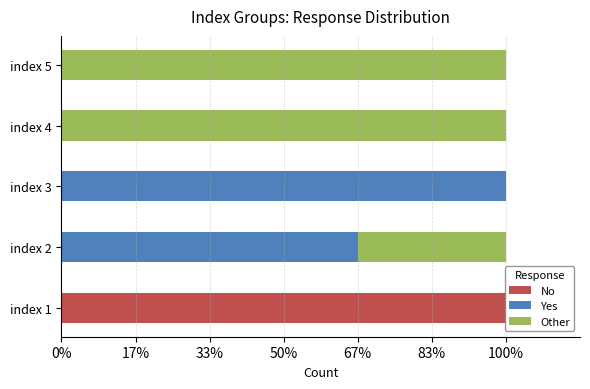

What are all the series names shown in the legend?

No, Yes, Other